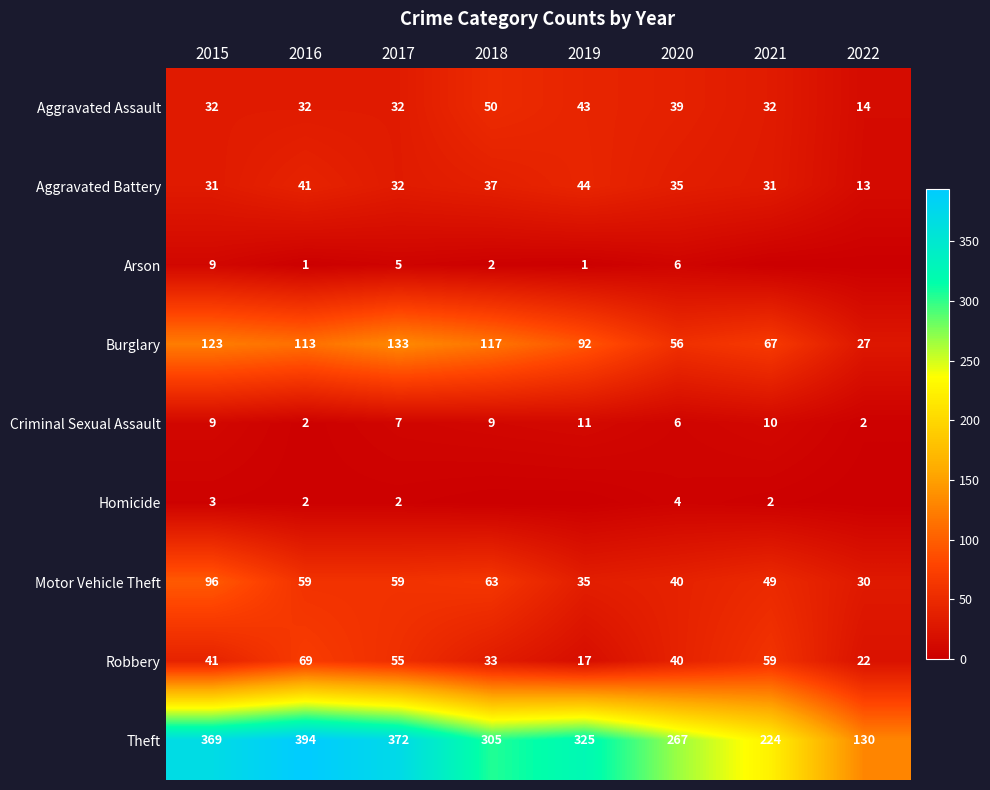

What is the difference between the highest and lowest values at 2016?

393